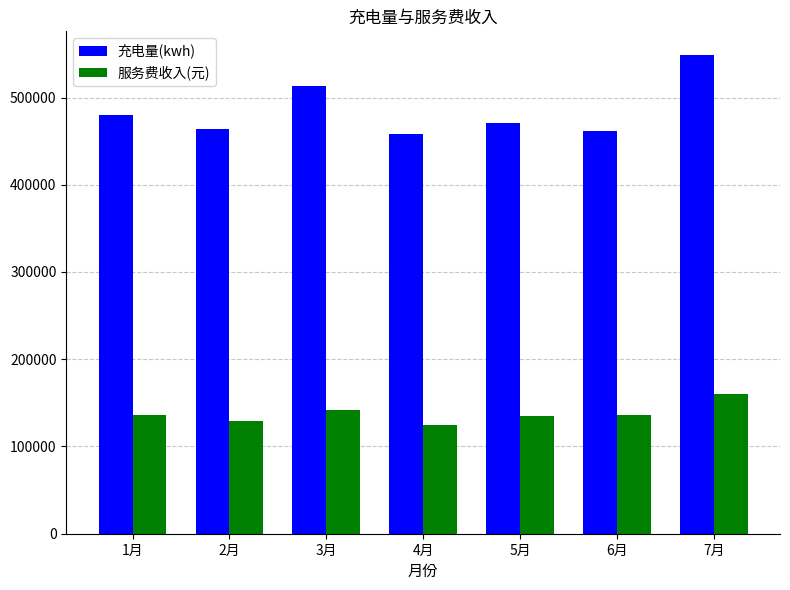

At which category is the sum across all series the highest?

7月